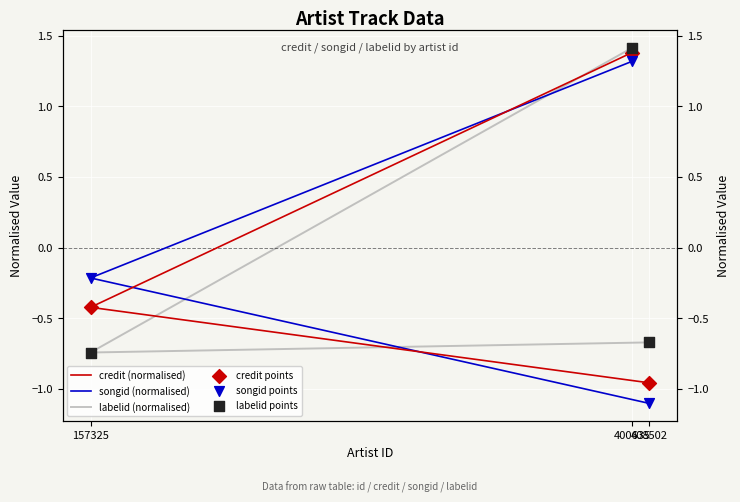

At how many categories does at least one series exceed 0?

1